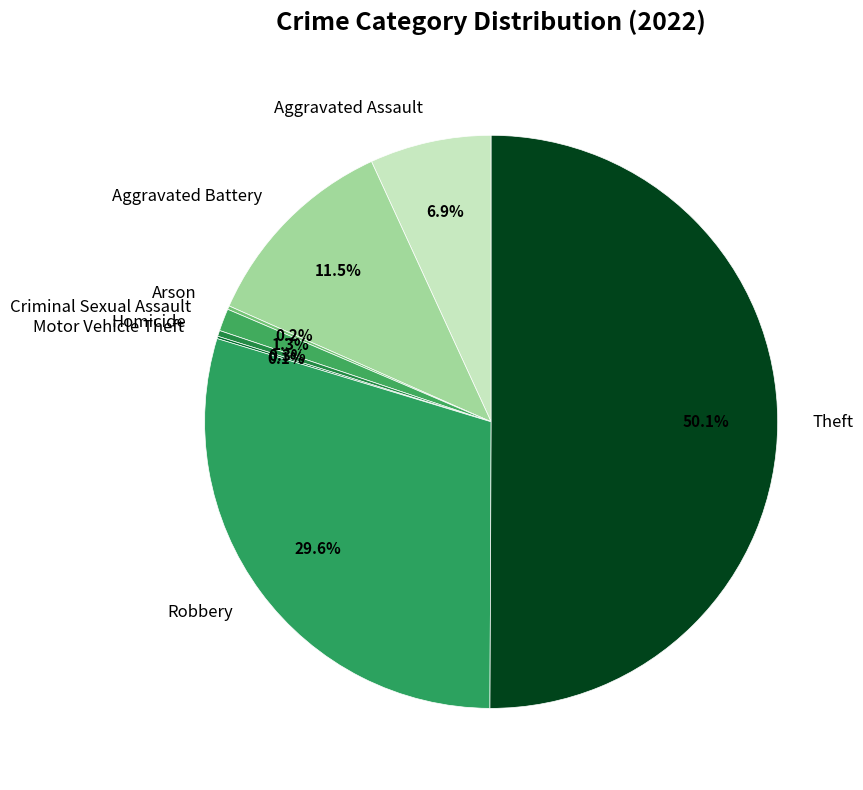

The Aggravated Assault slice represents 7% of the pie. True or false?

True